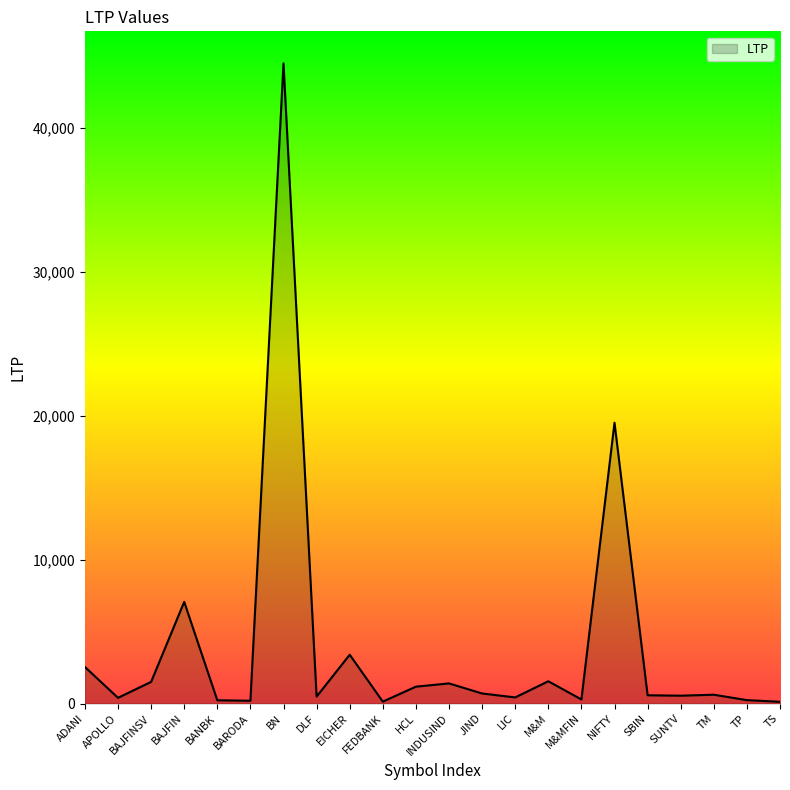

What value does the data have at BAJFINSV?

1504.0